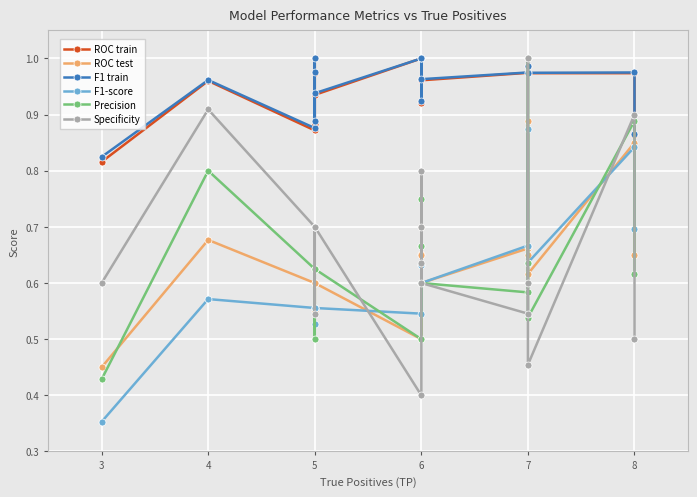

Rank the series by their maximum value, from highest to lowest.

ROC train, F1 train, Precision, Specificity, ROC test, F1-score